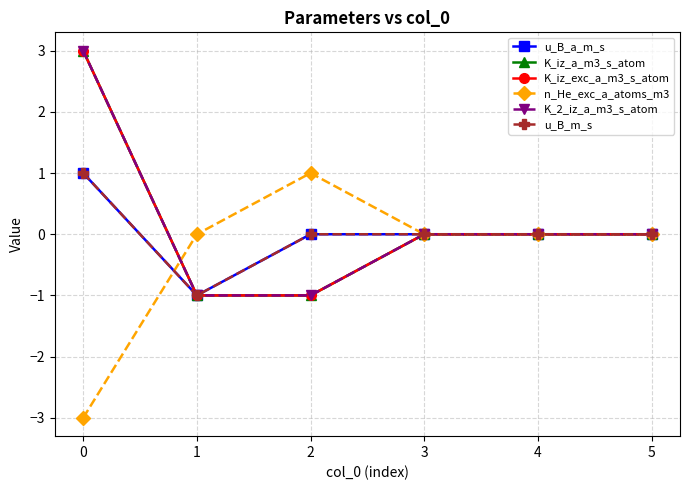

True or false: K_iz_a_m3_s_atom and u_B_a_m_s cross at least once.

False